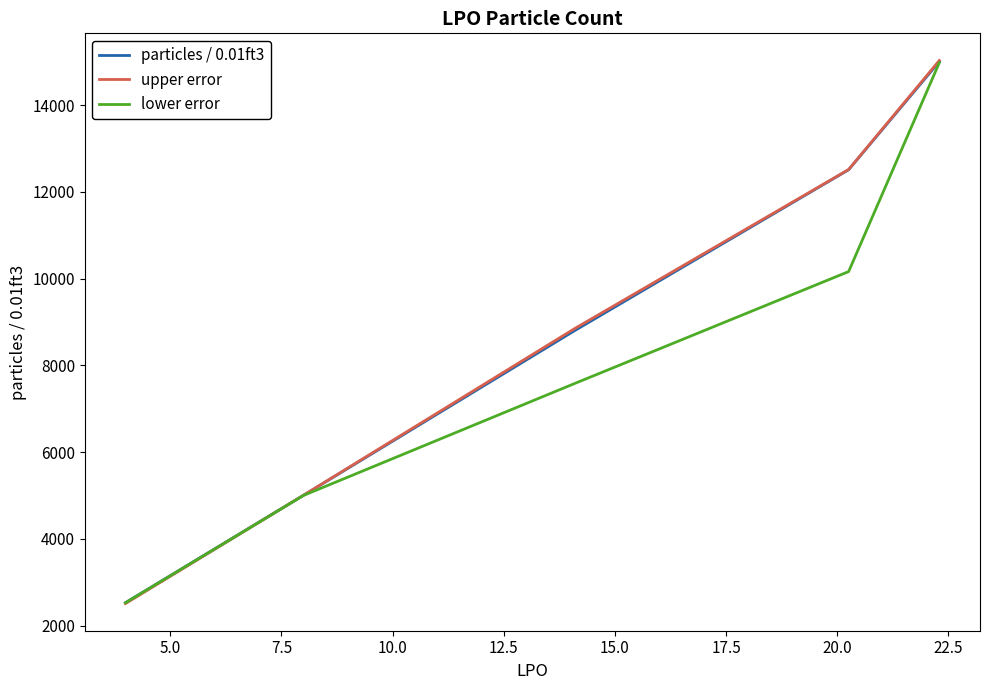

What is the smallest value displayed?

2506.0